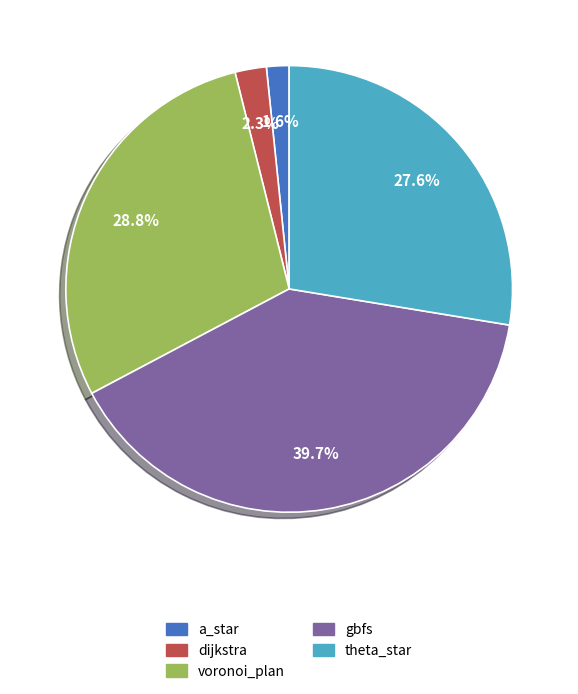

To the nearest percent, what is the combined percentage of a_star and theta_star?

29%